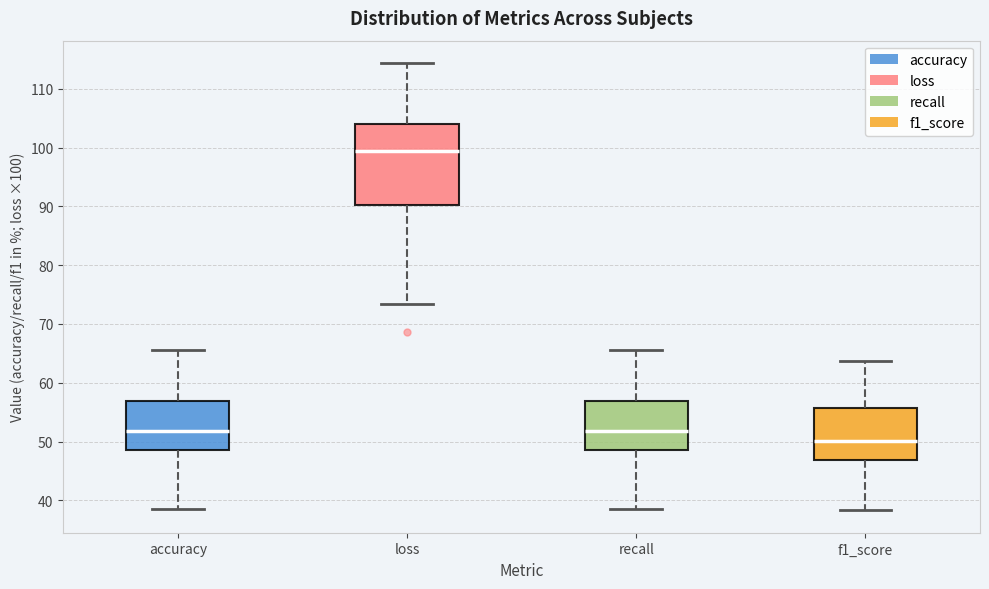

Where does the lower whisker of the box for loss end on the y-axis? The values are not printed on the chart, so give them approximately, as read against the axis.

73